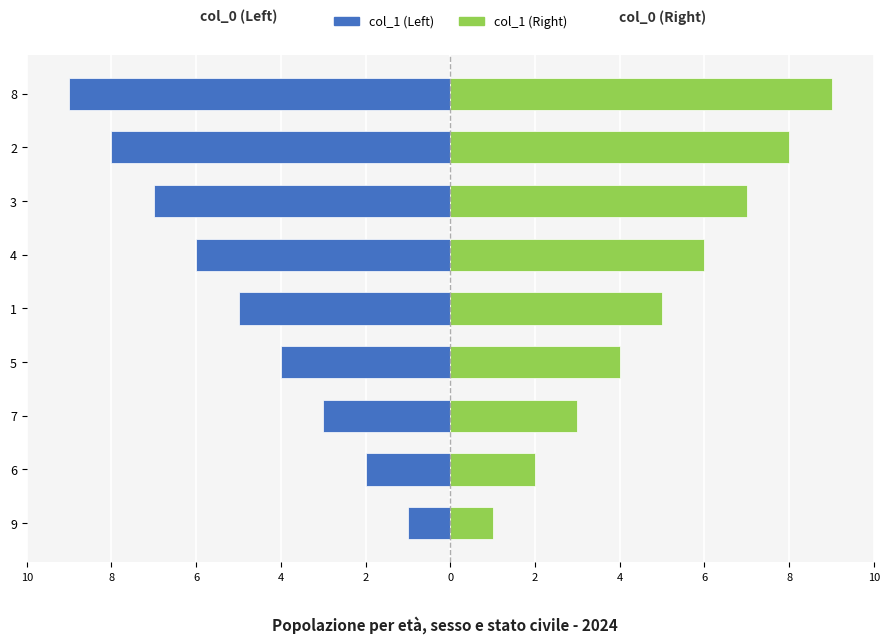

True or false: col_1 (Left) has a value of 0 at 9.

False